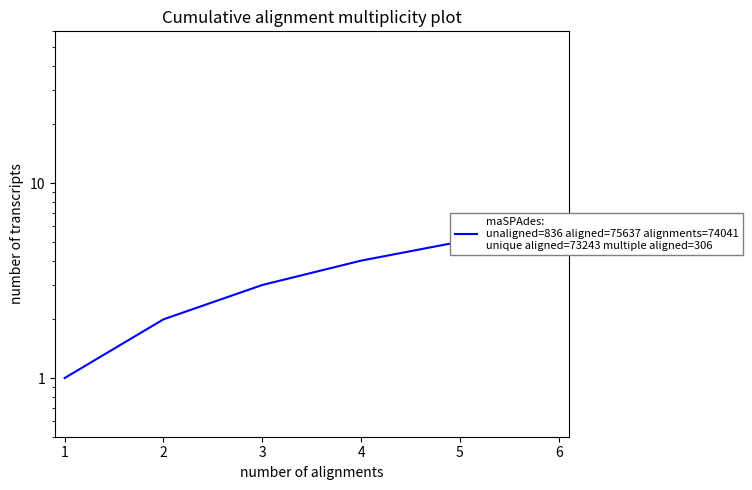

Approximately how many times larger is the value at 3 compared to 6?

0.5